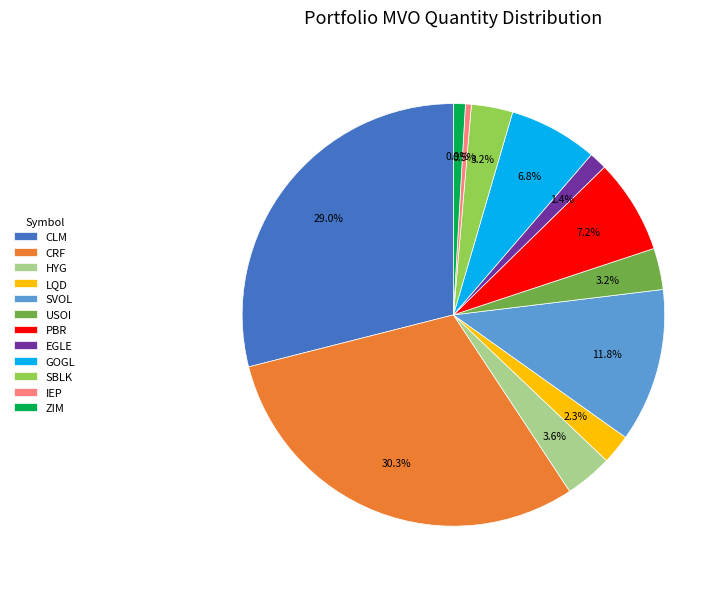

True or false: LQD accounts for 2% of the total.

True